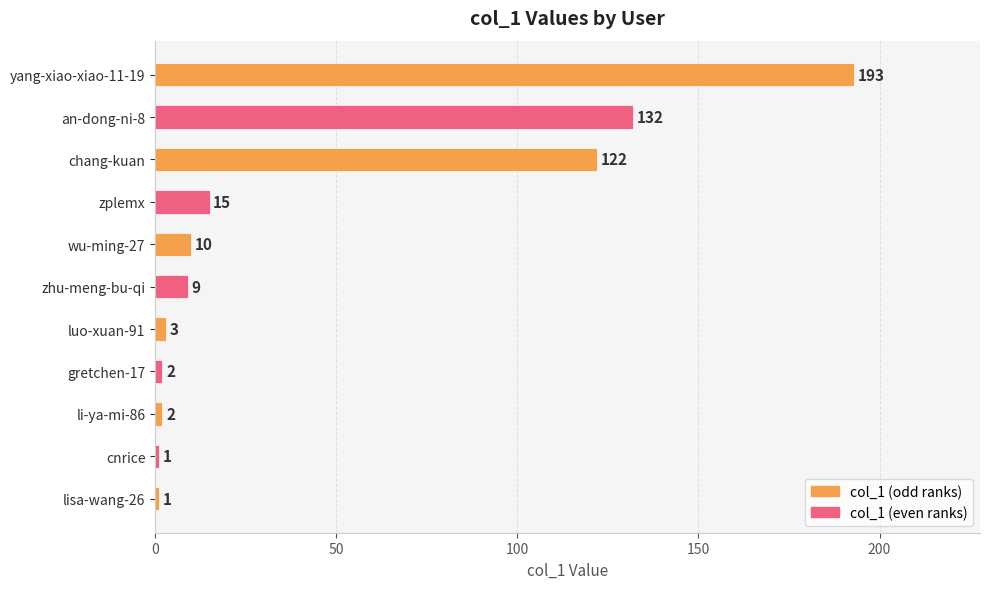

The value at cnrice is 1. True or false?

True